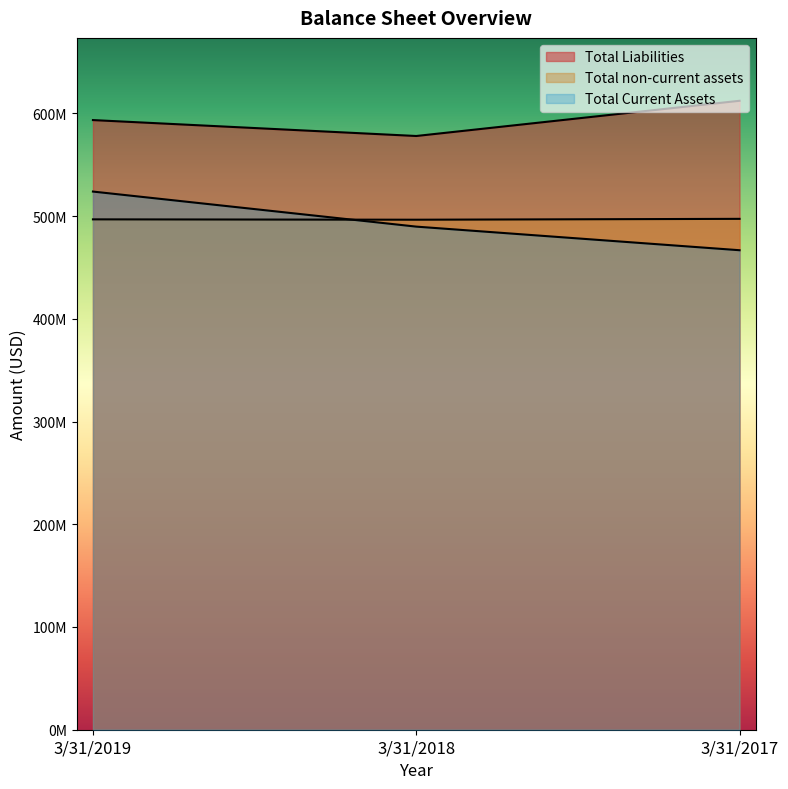

Reading left to right, what are all the values shown in this chart?

Total Current Assets: 523854000	489733000	466754000
Total non-current assets: 496800000	496448000	497295000
Total Liabilities: 593442000	577947000	612224000